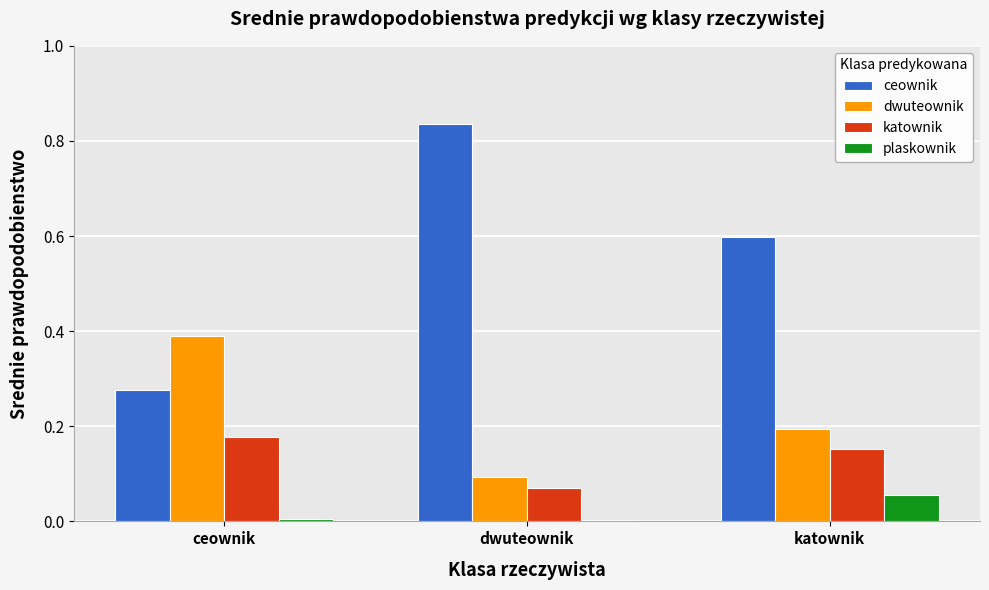

What is the highest value of the dwuteownik series?

0.4